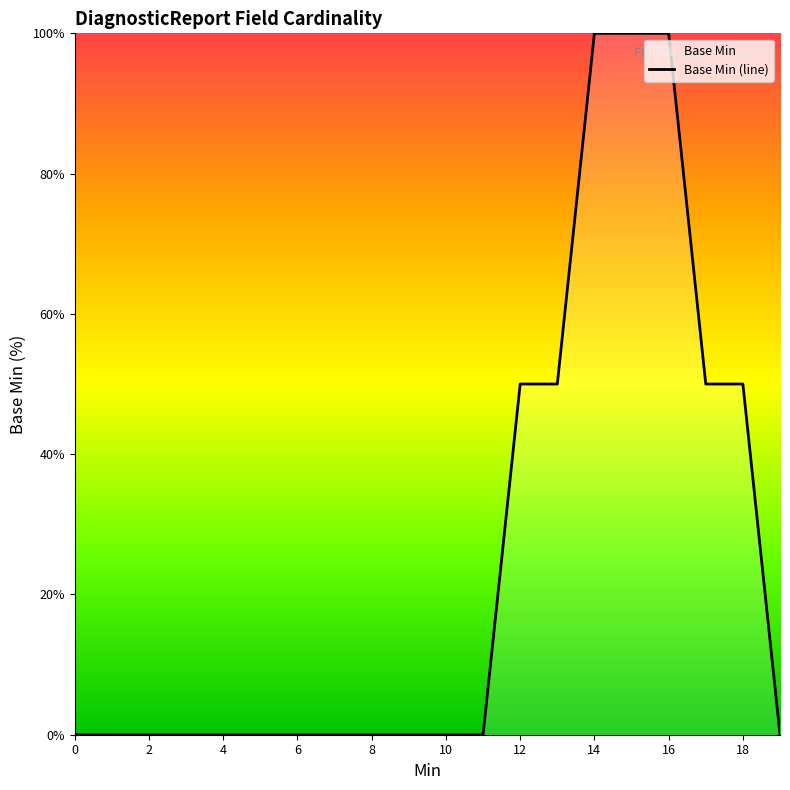

True or false: the data shows 0 at 10.

True